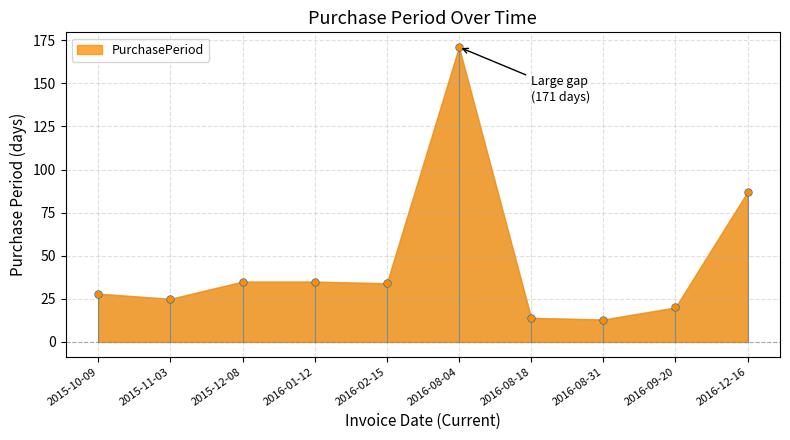

Which label corresponds to the largest value in the chart?

2016-08-04